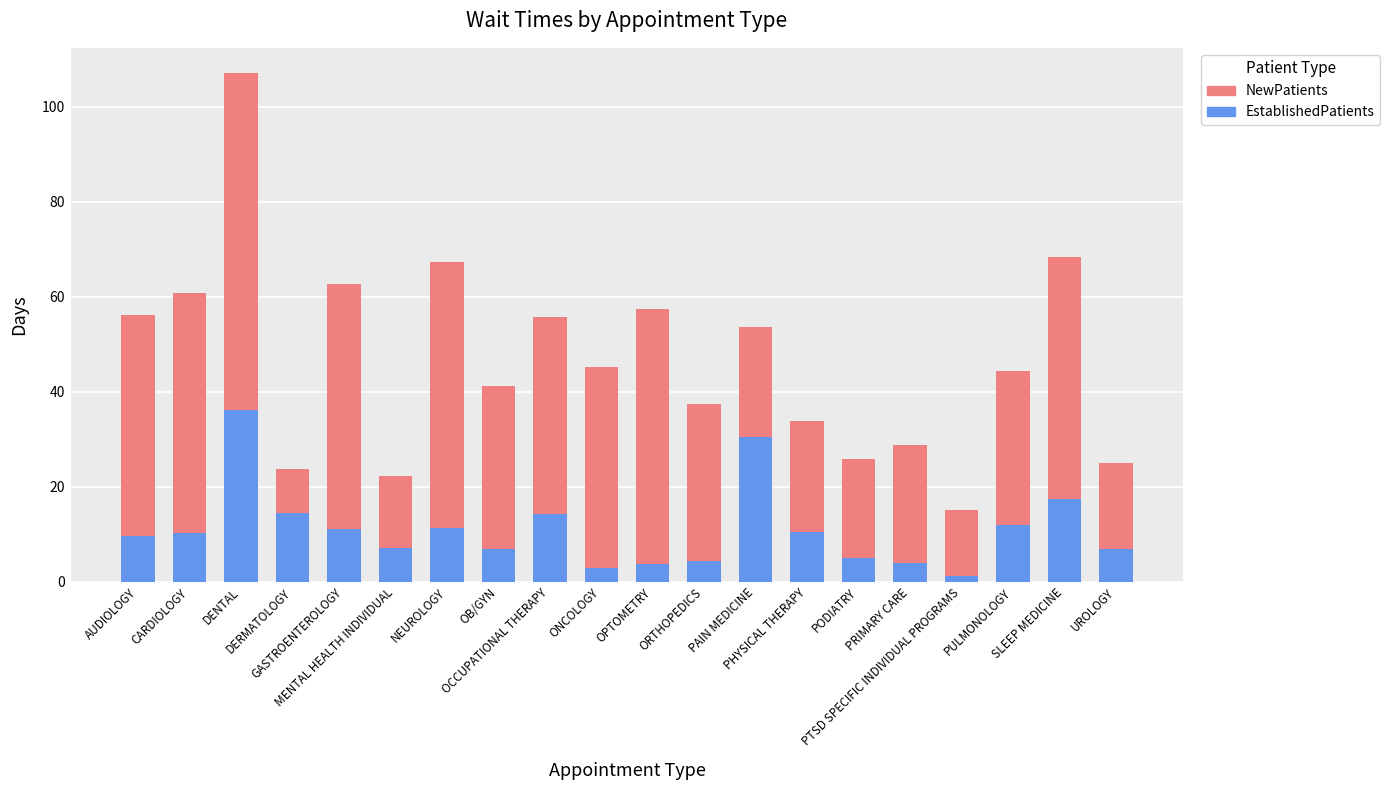

What is the average value of the EstablishedPatients series?

11.0